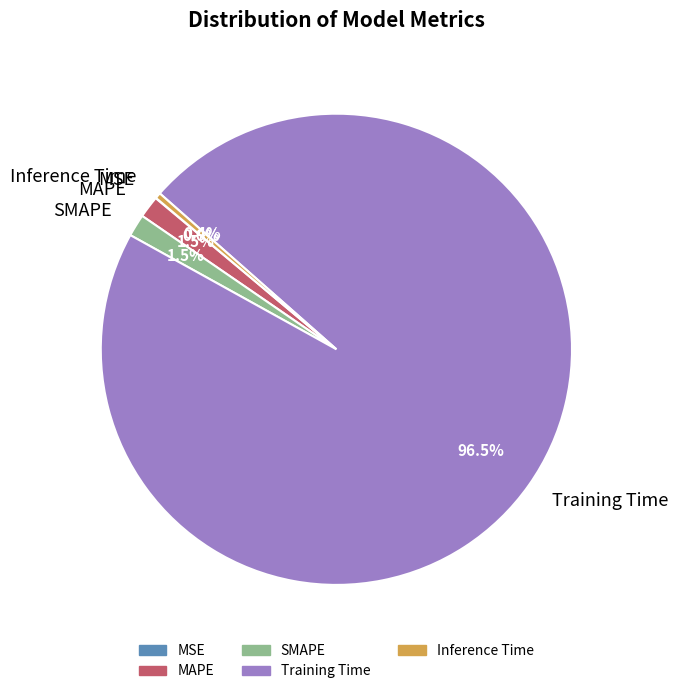

What is the majority slice?

Training Time